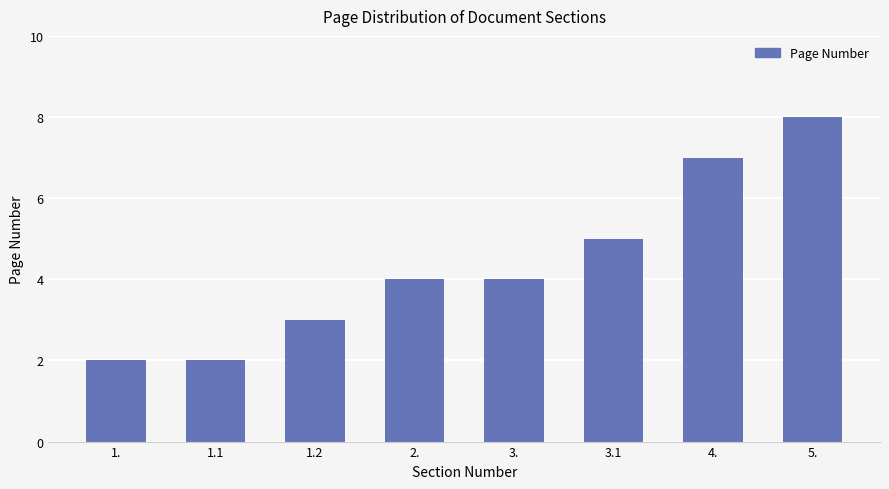

Which category has the highest value across all series?

5.